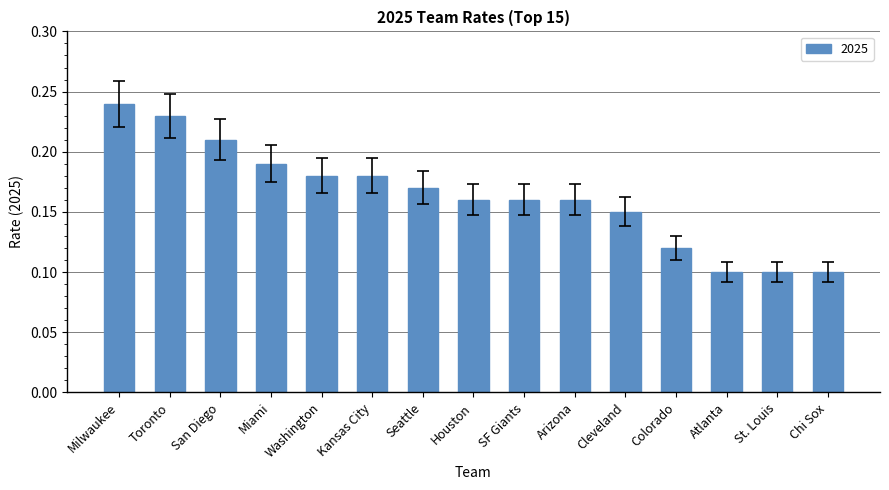

Is it true that the value at SF Giants is 0.1?

False